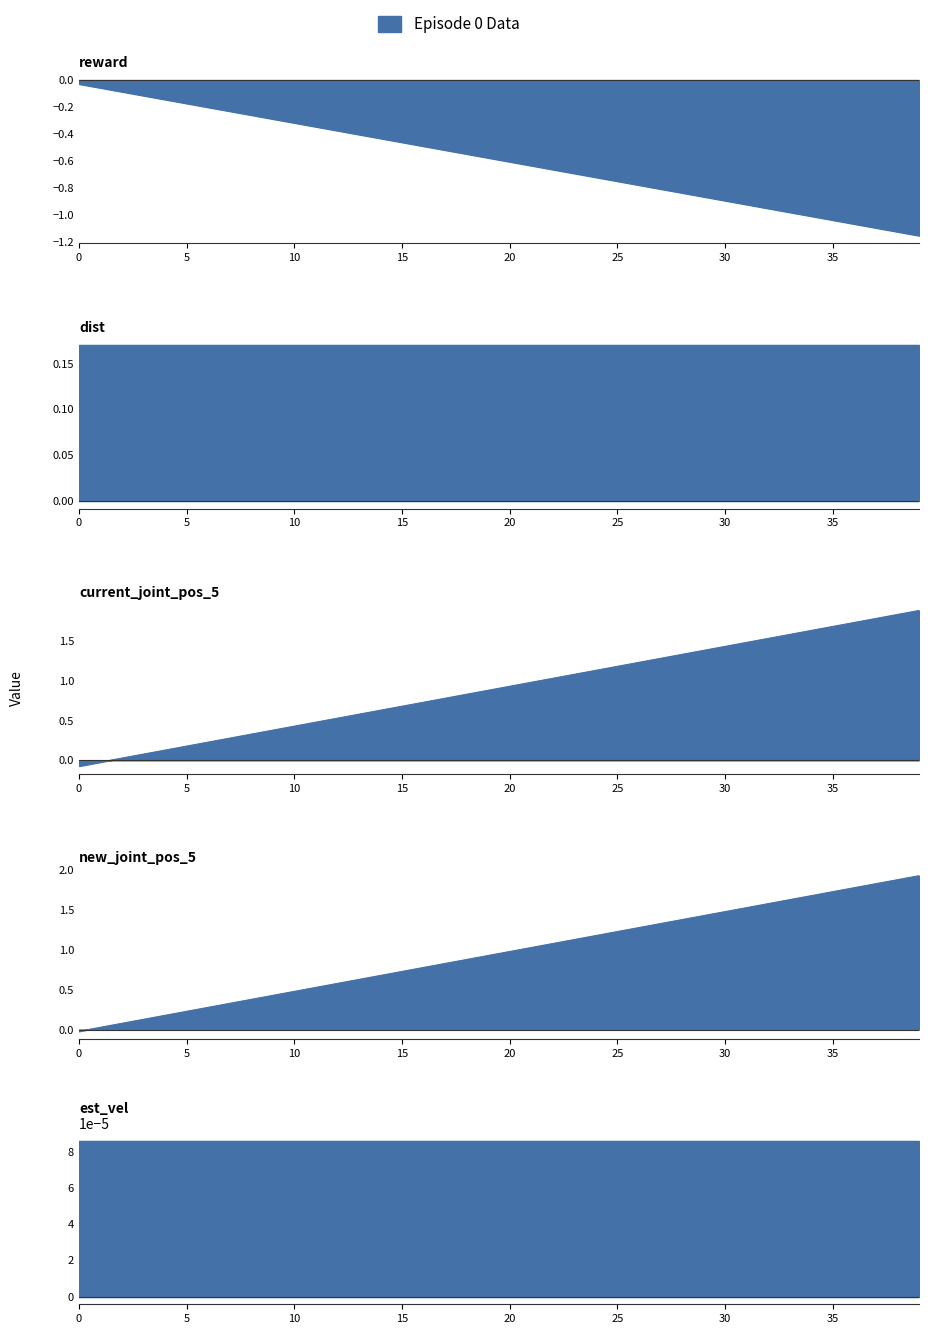

Which series has the largest total across all categories?

new_joint_pos_5